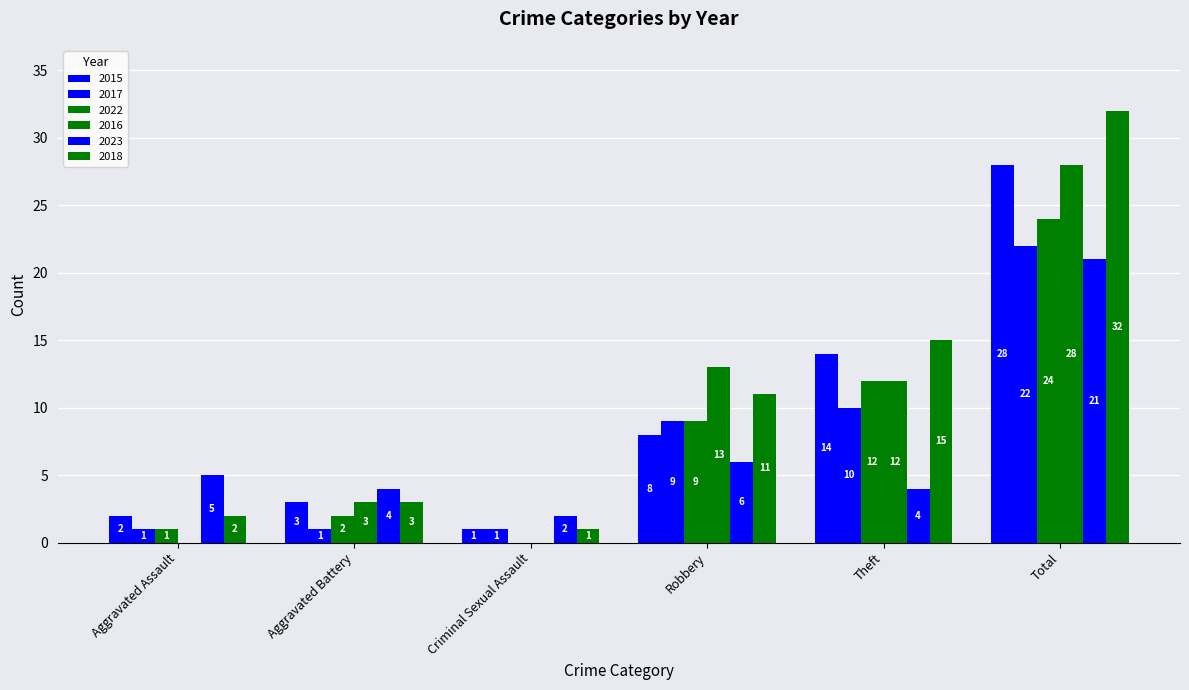

What is the label of the 3rd bar from the left?

Criminal Sexual Assault